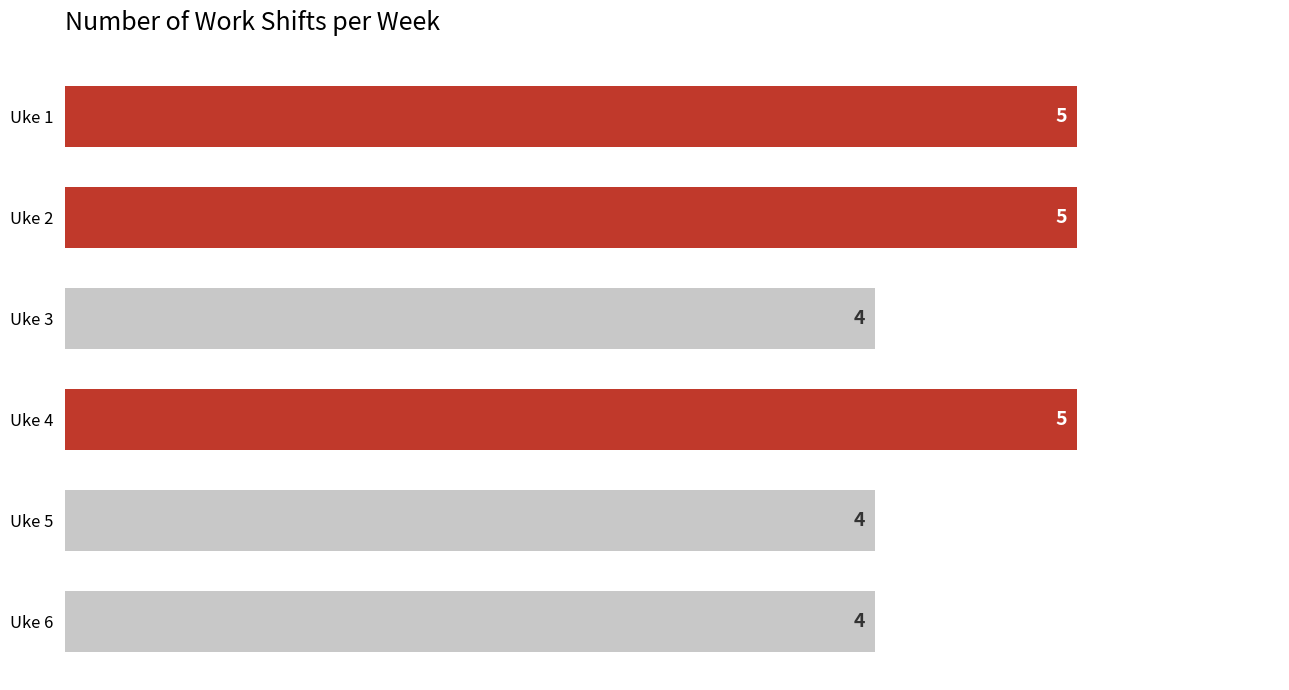

What is the minimum value shown in the chart?

4